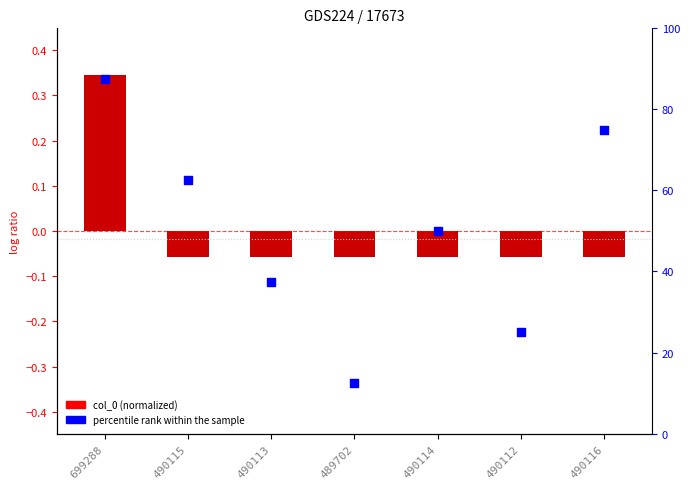

Which series has the largest Y range (max minus min)?

percentile rank within the sample